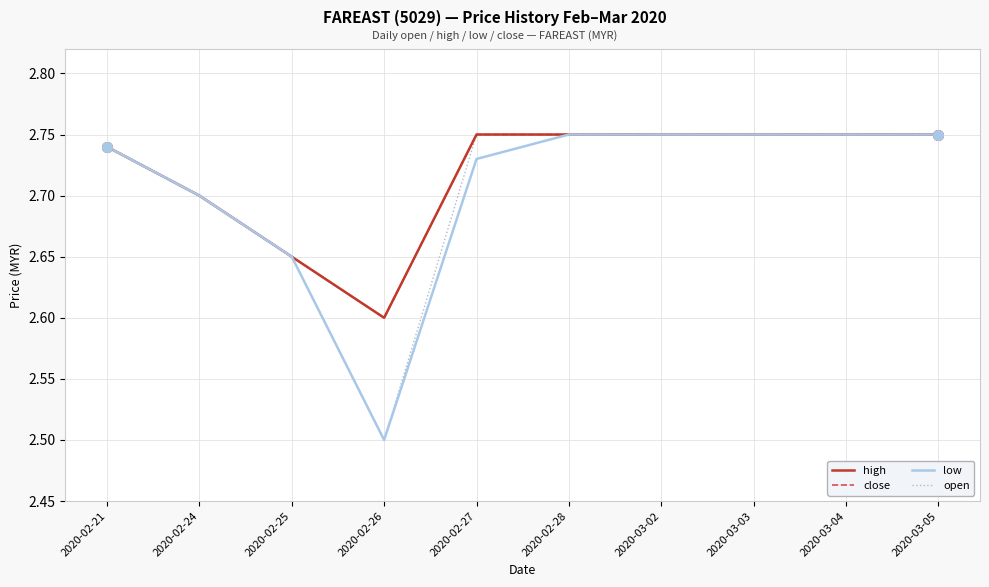

What is the label of the 3rd point from the right?

2020-03-03